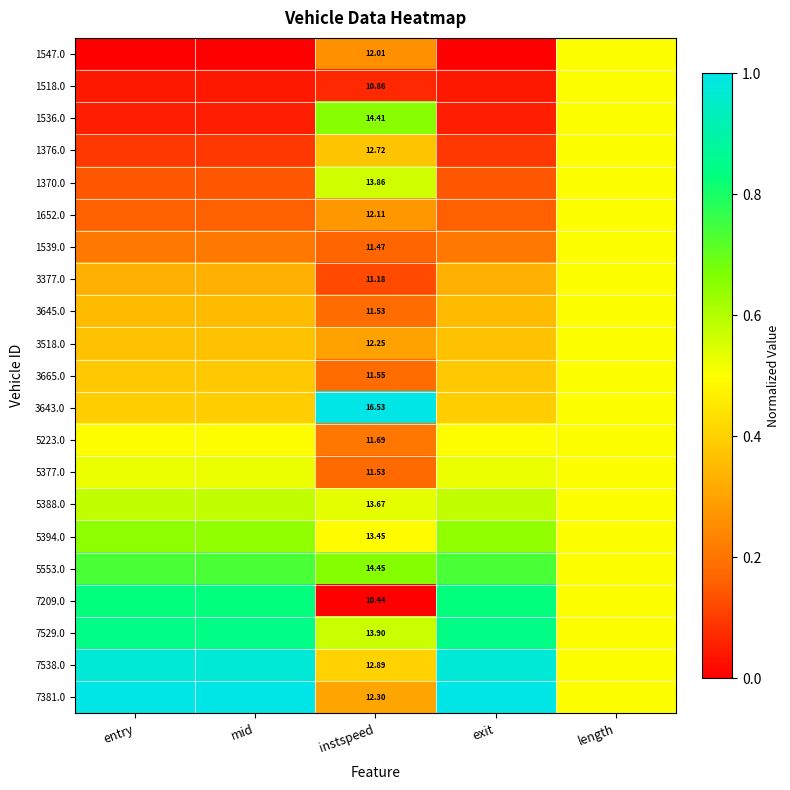

The value of 1518.0 at length is 0.2. True or false?

False